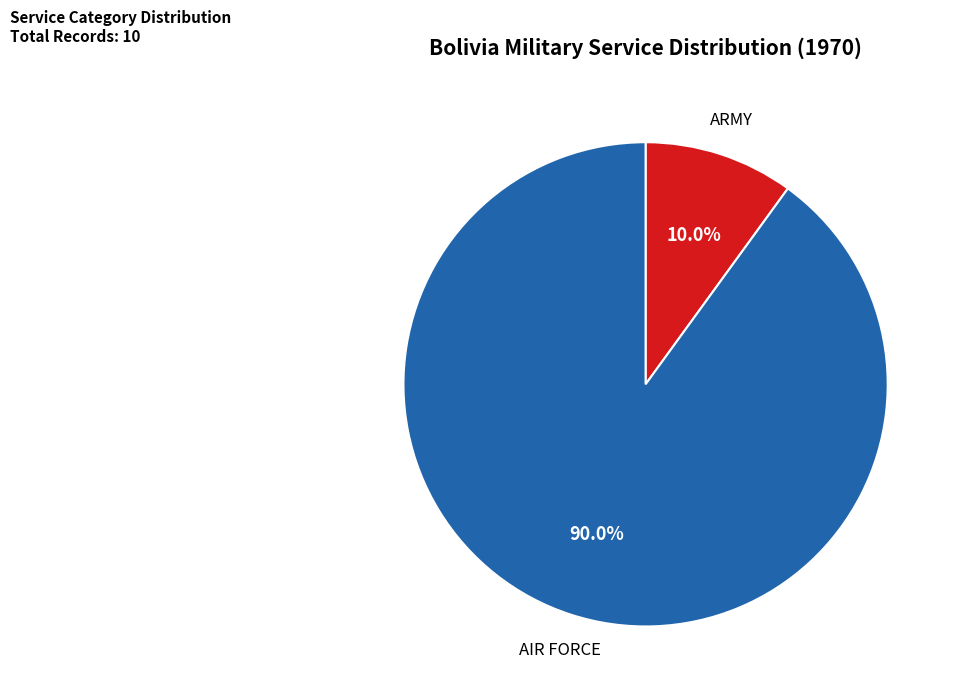

Does any single category account for the majority?

Yes